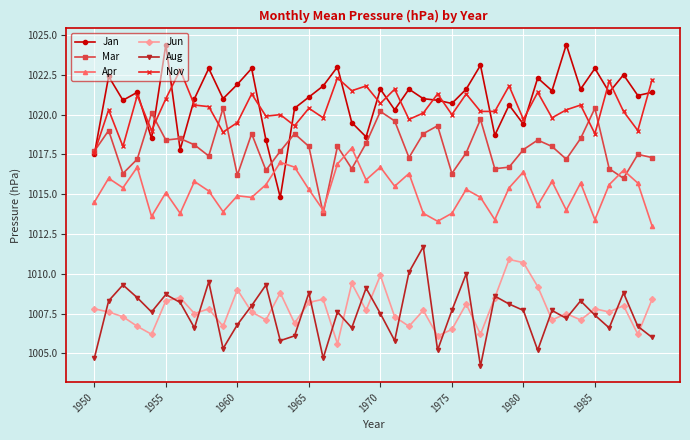

How many categories are shown in the chart?

40